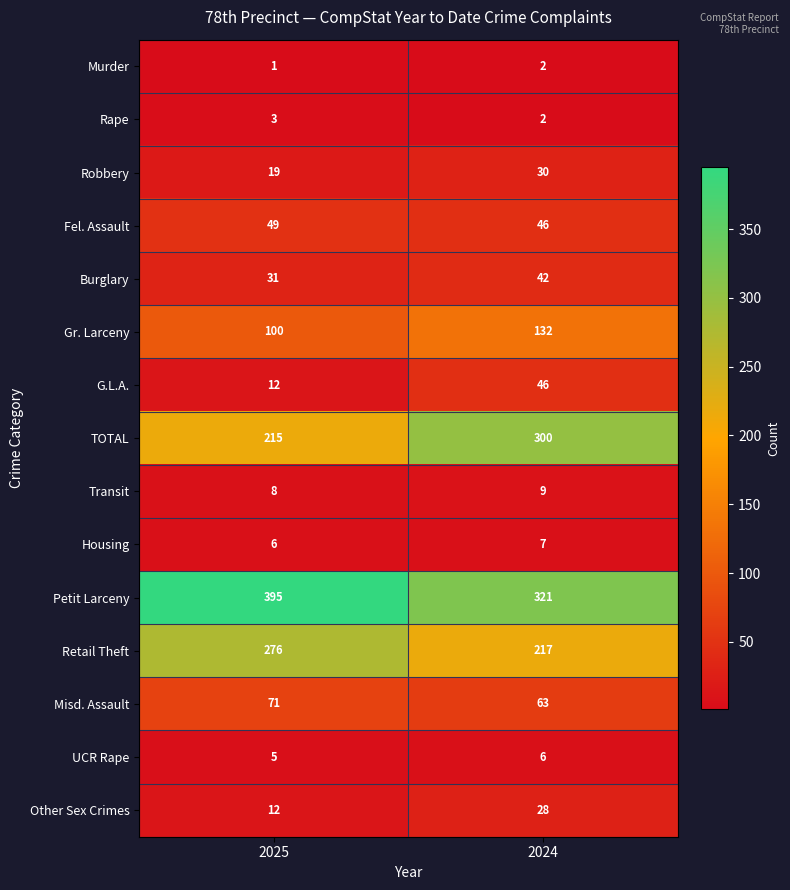

What is the sum of all Other Sex Crimes values?

40